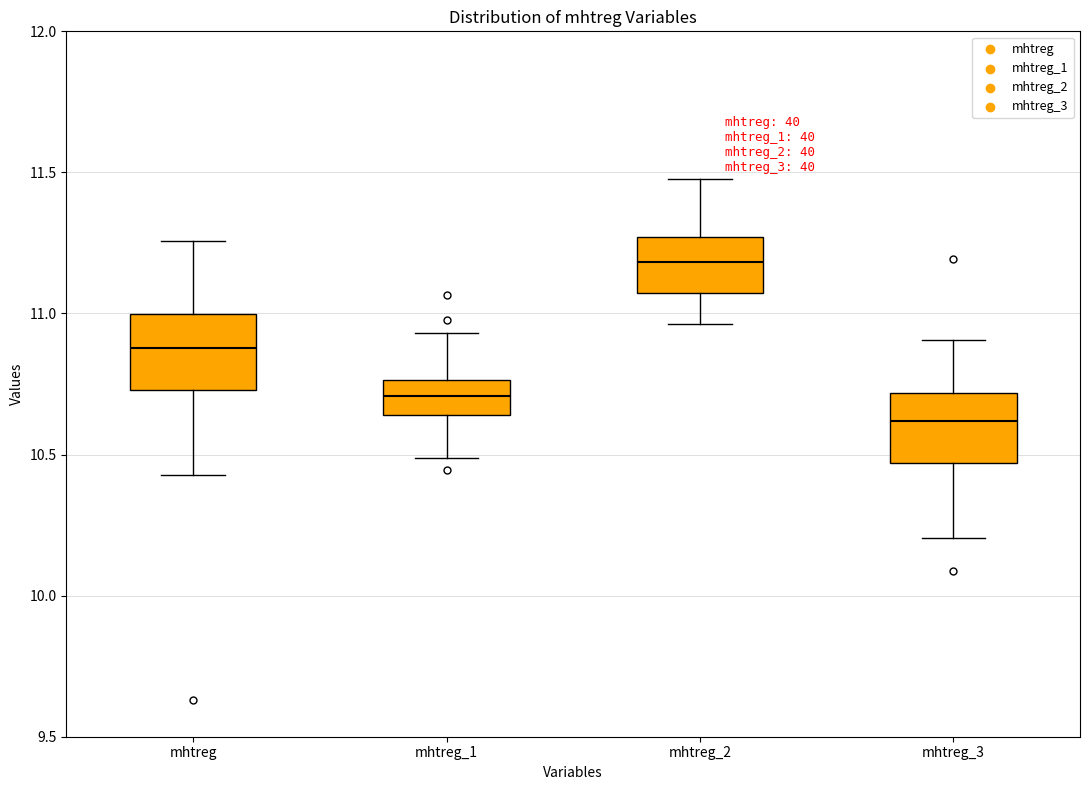

Where is the lower edge of the box for mhtreg_2 on the y-axis? The values are not printed on the chart, so give them approximately, as read against the axis.

11.05